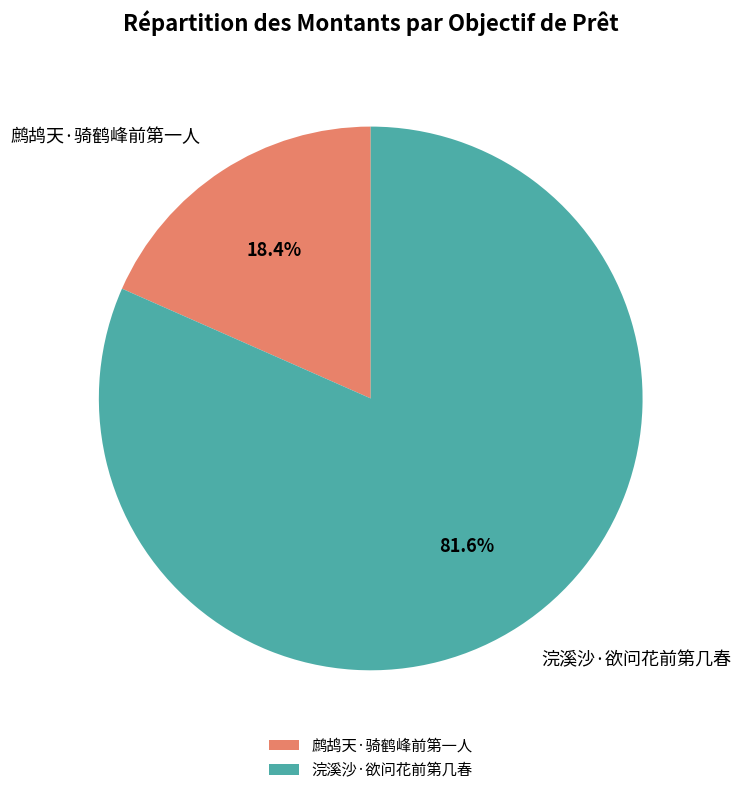

Rank the categories by value from lowest to highest.

鹧鸪天·骑鹤峰前第一人, 浣溪沙·欲问花前第几春